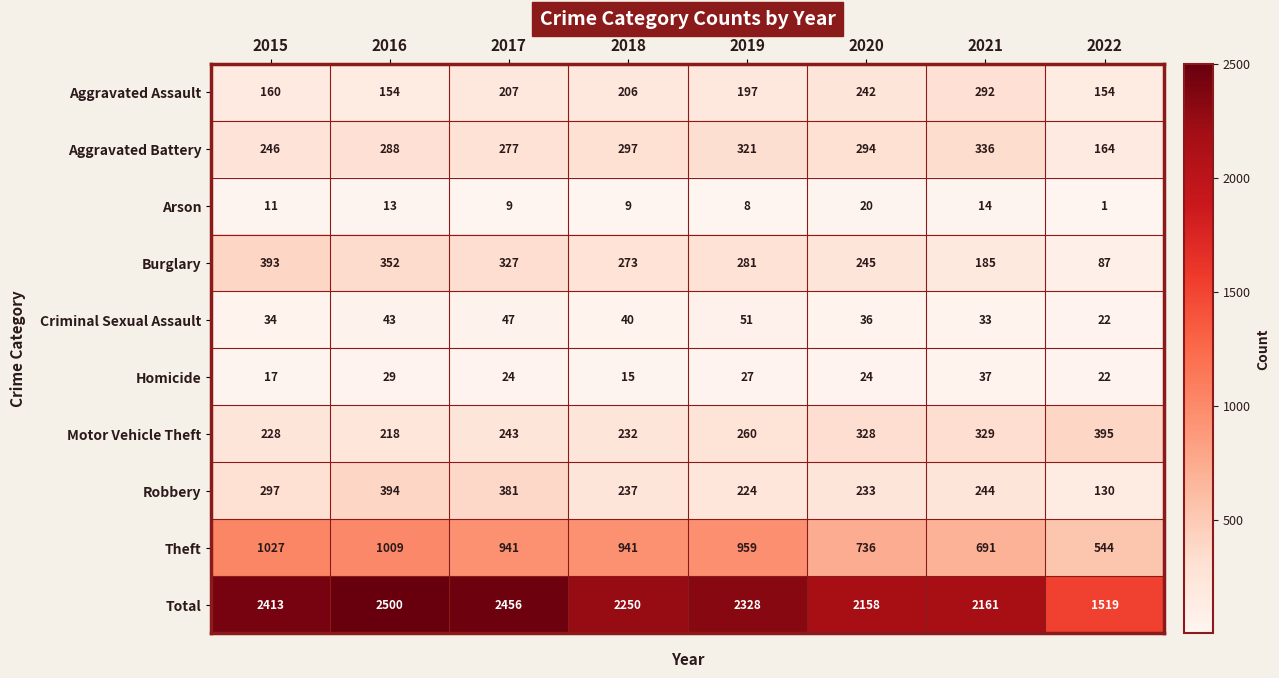

At which label does Robbery first exceed 244?

2015